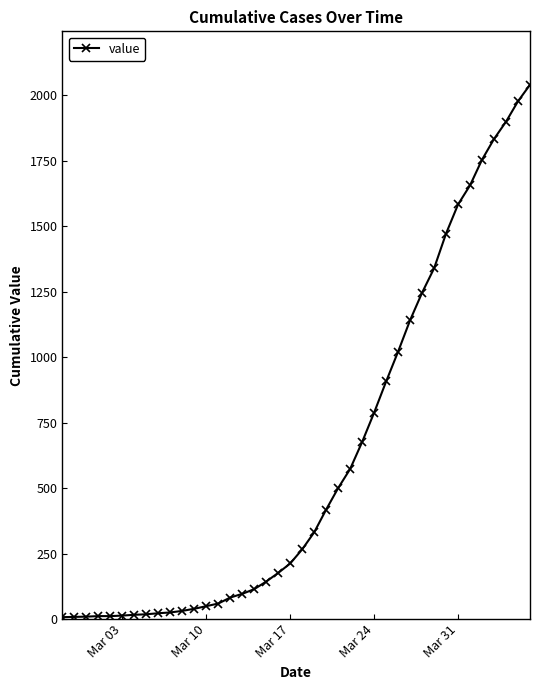

What is the difference between the maximum and second lowest values?

2032